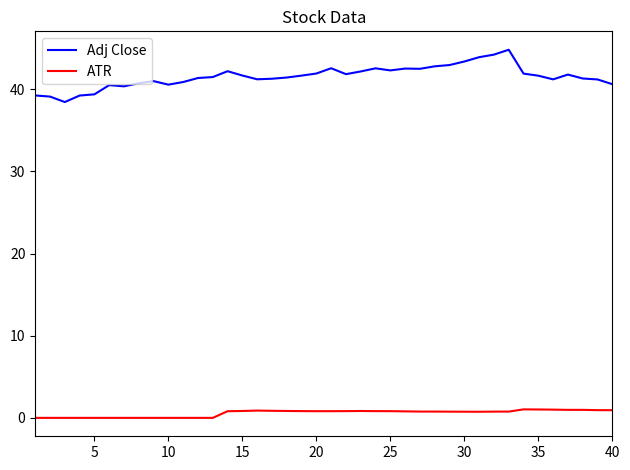

What are all the series names shown in the legend?

Adj Close, ATR